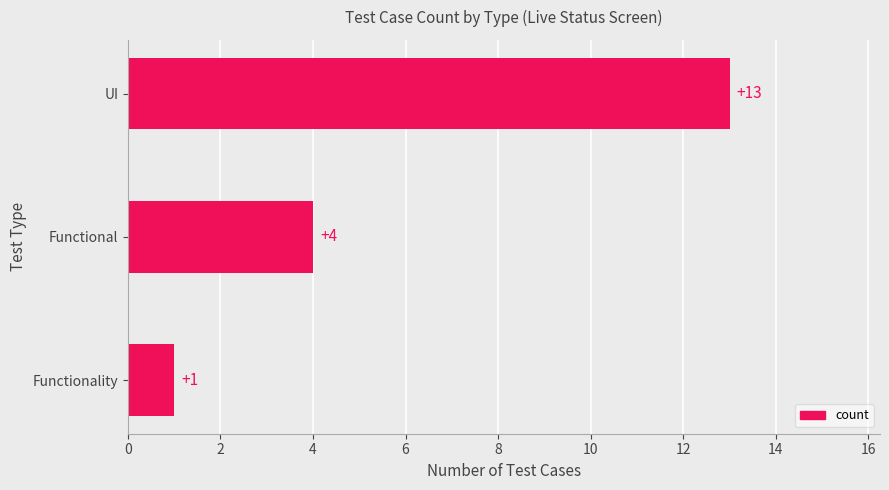

What is the label of the 1st bar from the bottom?

Functionality